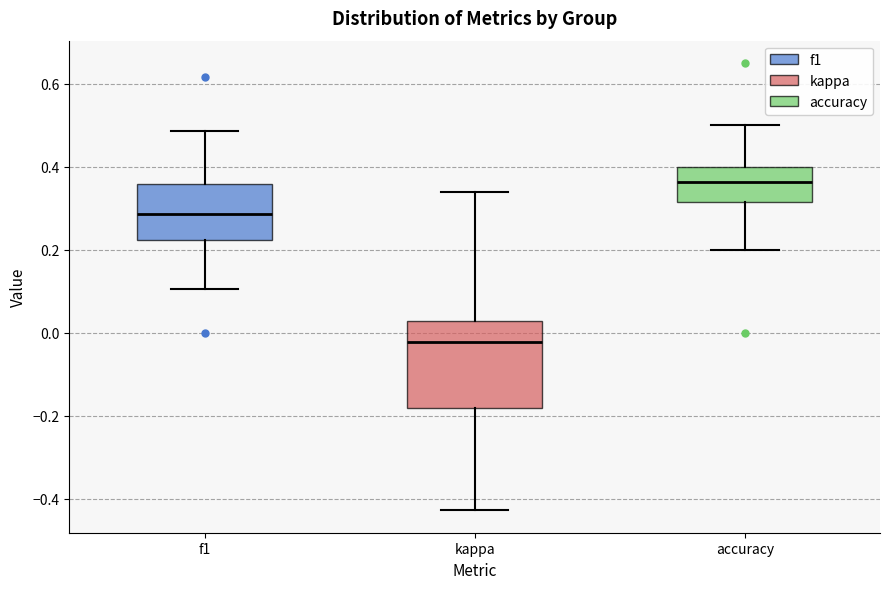

Which box's median line is the highest?

accuracy